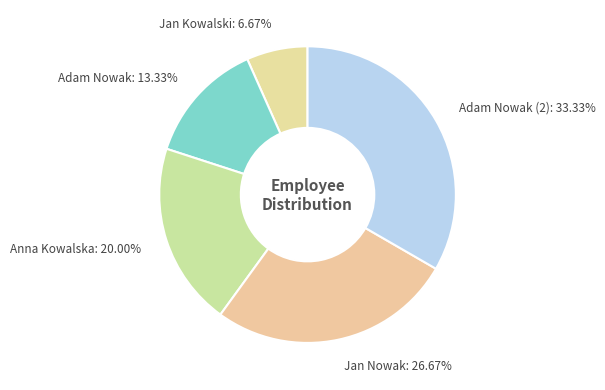

Is it true that Adam Nowak (2) is 19% of the pie?

False